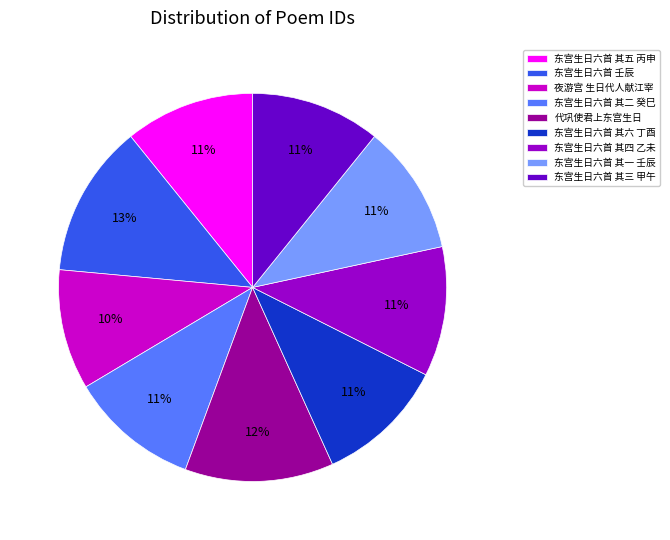

True or false: 代巩使君上东宫生日 accounts for 12% of the total.

True